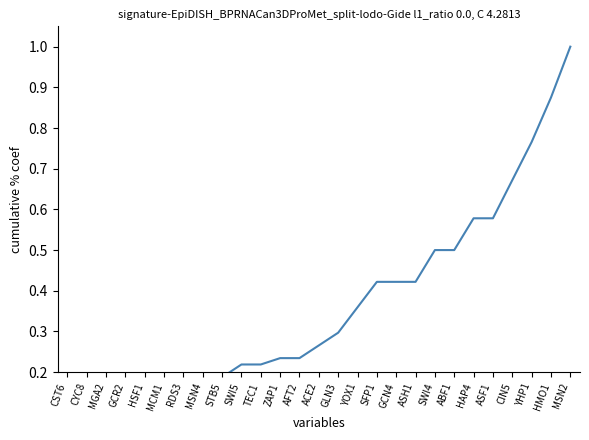

List the labels in order of value, smallest first.

CST6, CYC8, MGA2, GCR2, HSF1, MCM1, RDS3, MSN4, STB5, SWI5, TEC1, ZAP1, AFT2, ACE2, GLN3, YOX1, SFP1, GCN4, ASH1, SWI4, ABF1, HAP4, ASF1, CIN5, YHP1, HMO1, MSN2